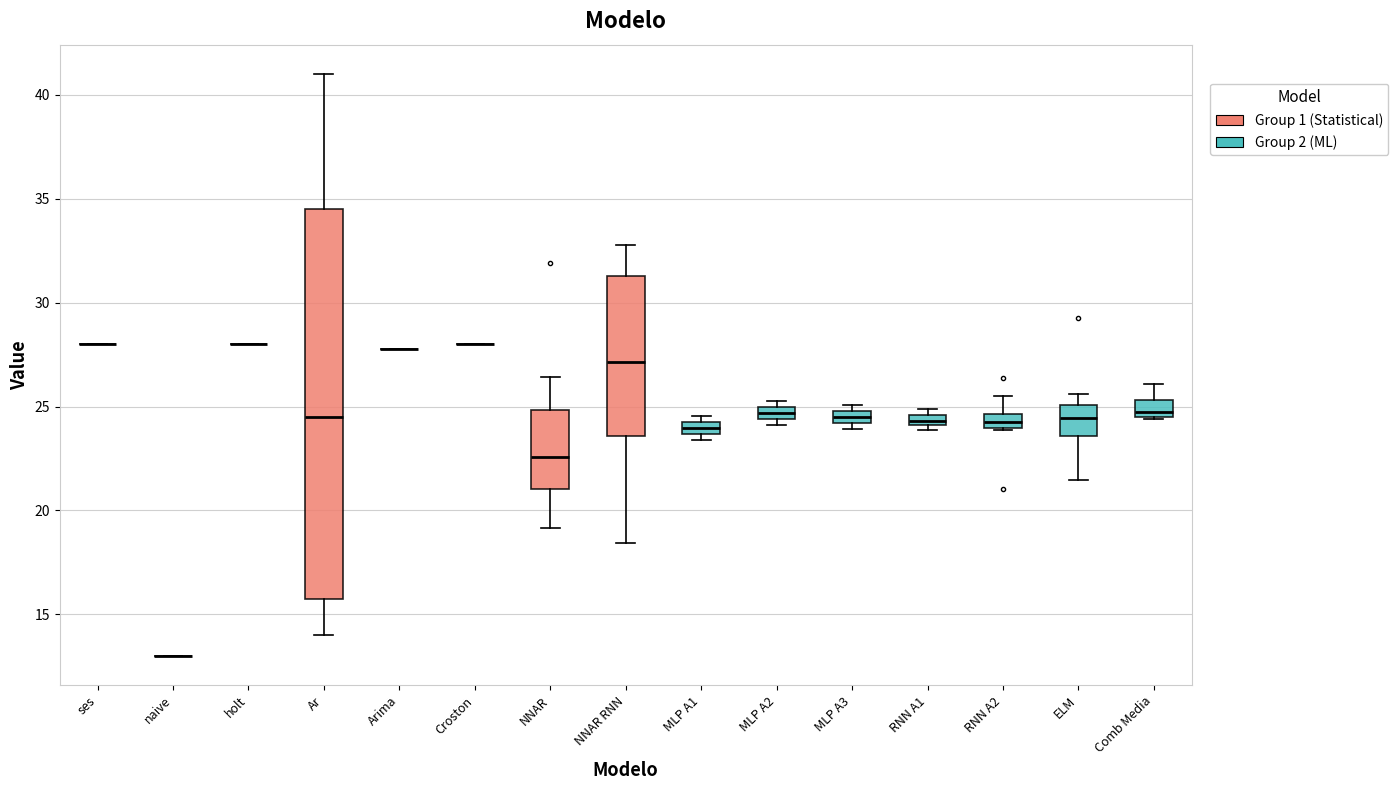

Which box is the tallest, from its lower edge to its upper edge?

Ar